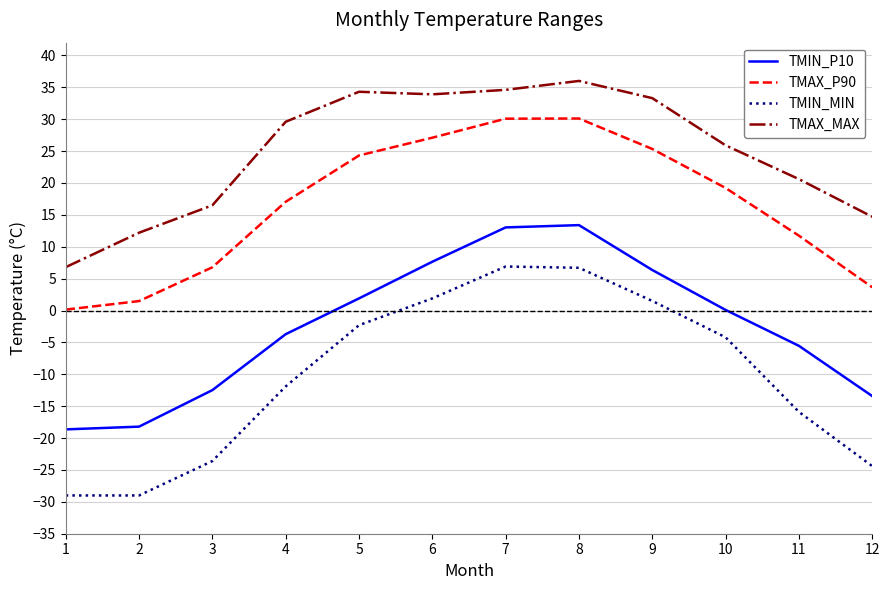

True or false: TMAX_MAX has more than 0 points higher than both neighbors.

True